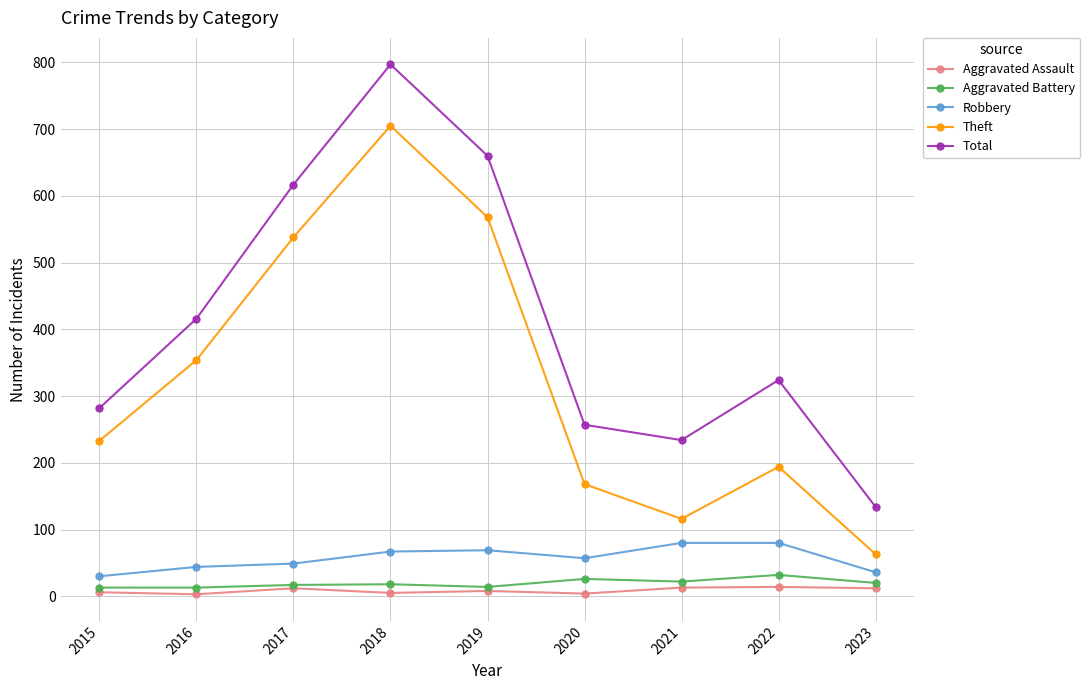

Is the value of Aggravated Assault at 2020 greater than the value of Total at 2023?

No